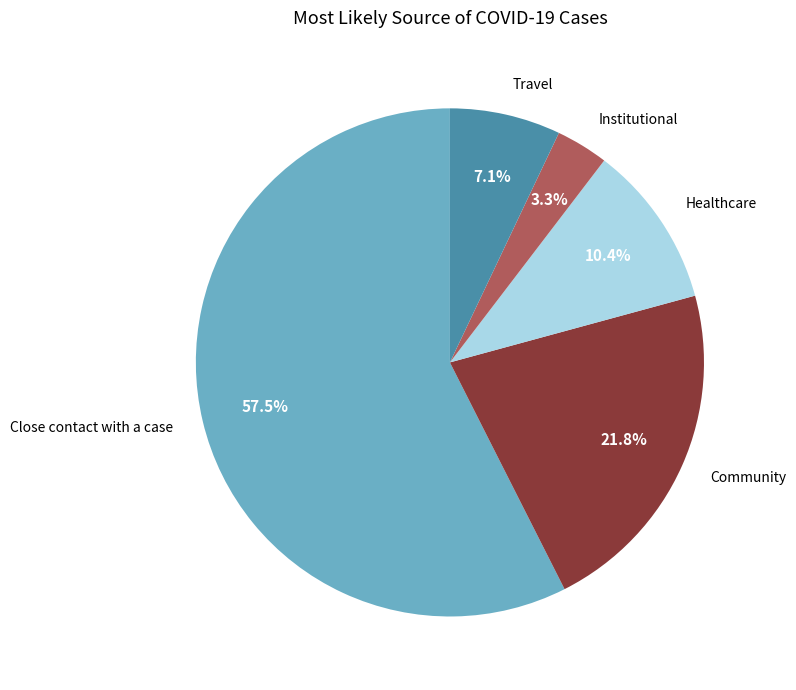

What is the majority slice?

Close contact with a case